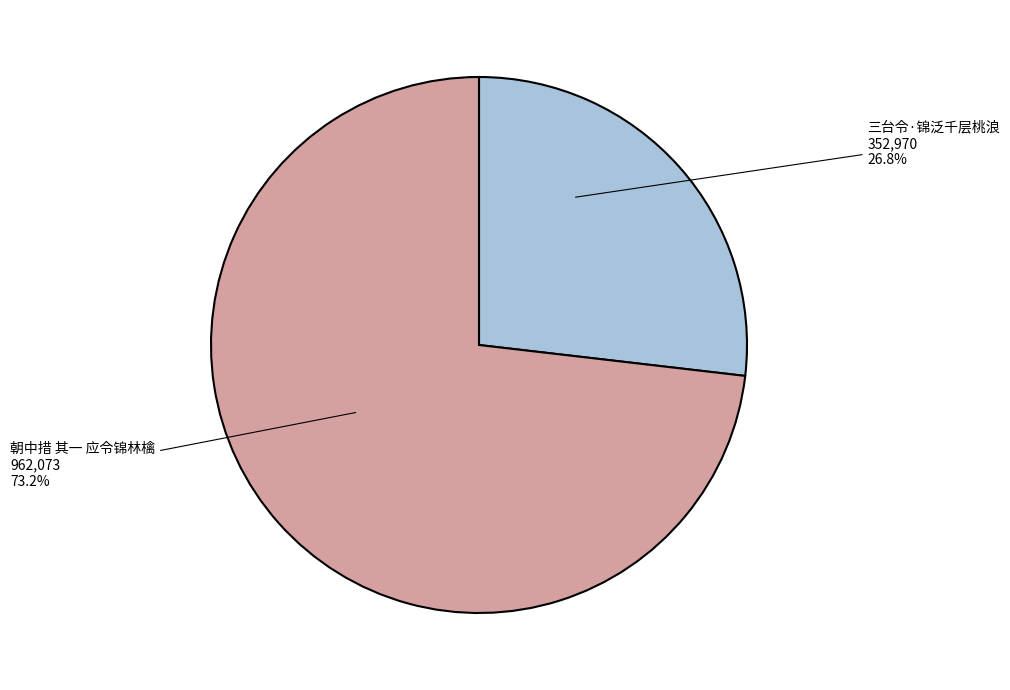

Does 三台令·锦泛千层桃浪 represent more than half of the total?

No